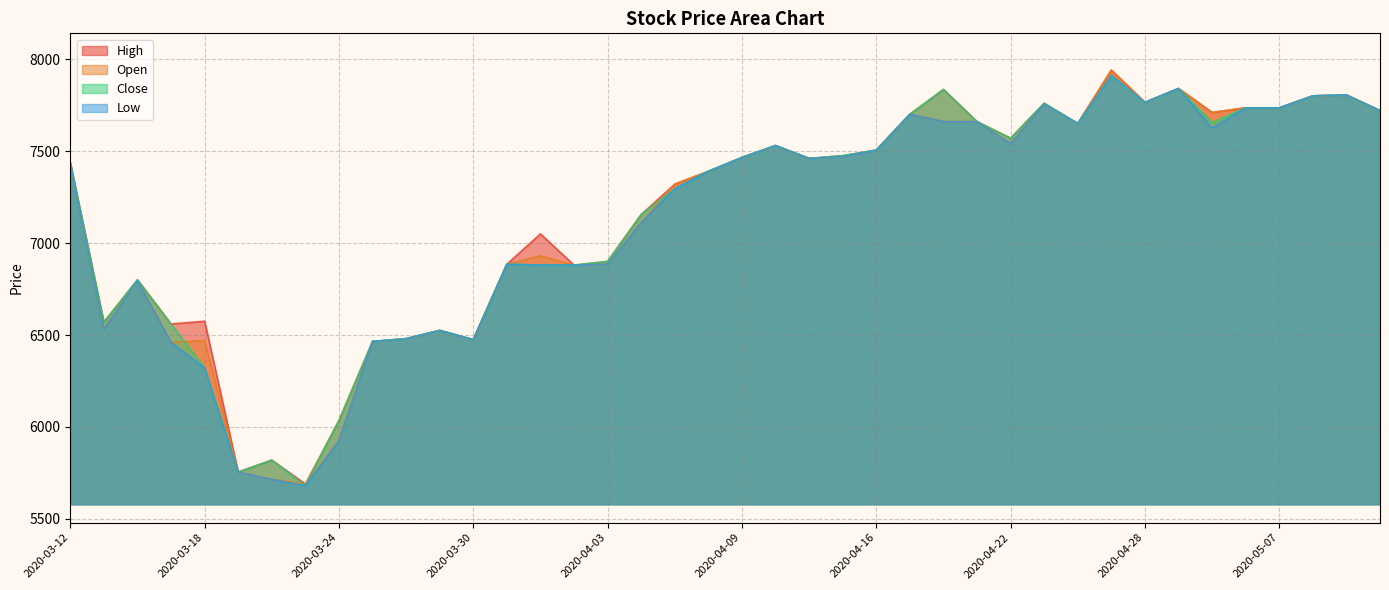

At which label does Low reach its minimum?

2020-03-23